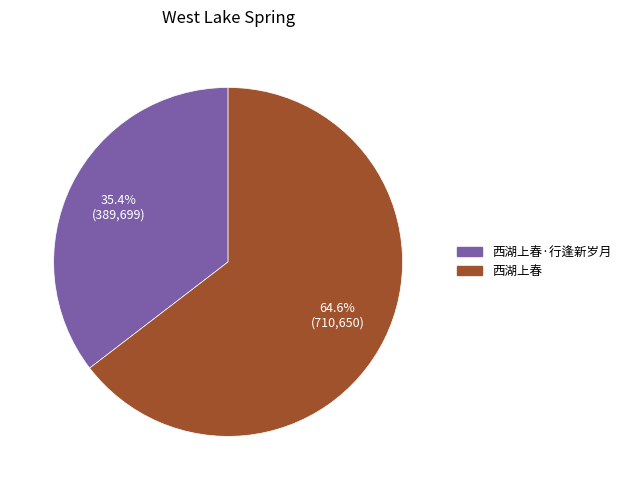

To the nearest percent, what percentage of the pie is 西湖上春·行逢新岁月?

35%